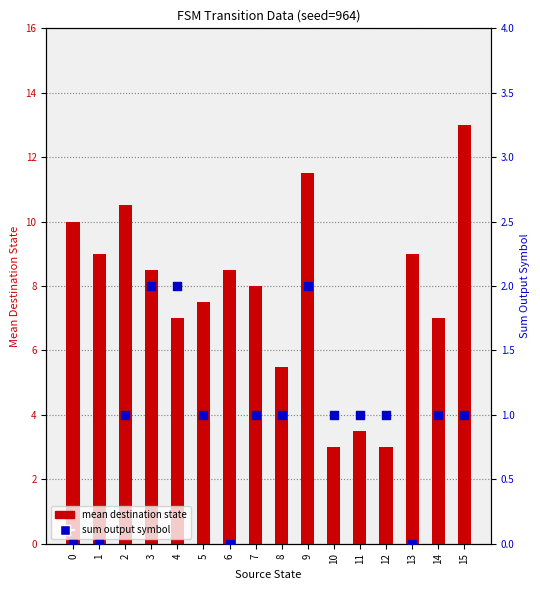

At which category is the sum across all series the highest?

15